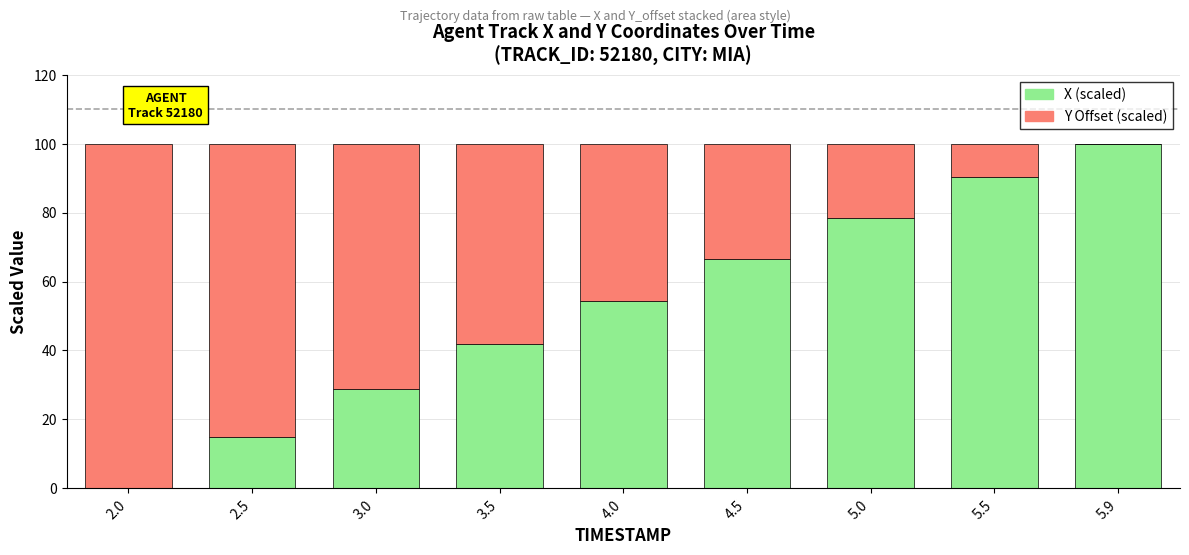

The value of X (scaled) at 4.0 is 33.3. True or false?

False